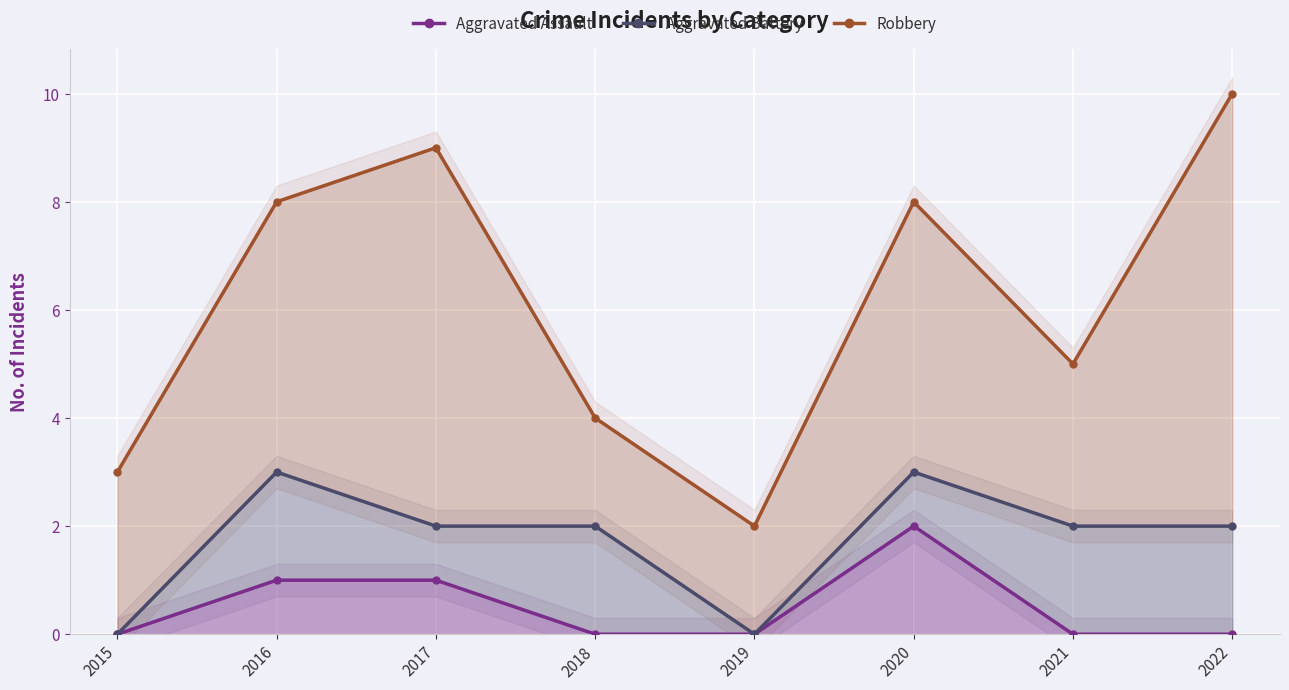

Is it true that Aggravated Battery equals 1 at 2017?

False